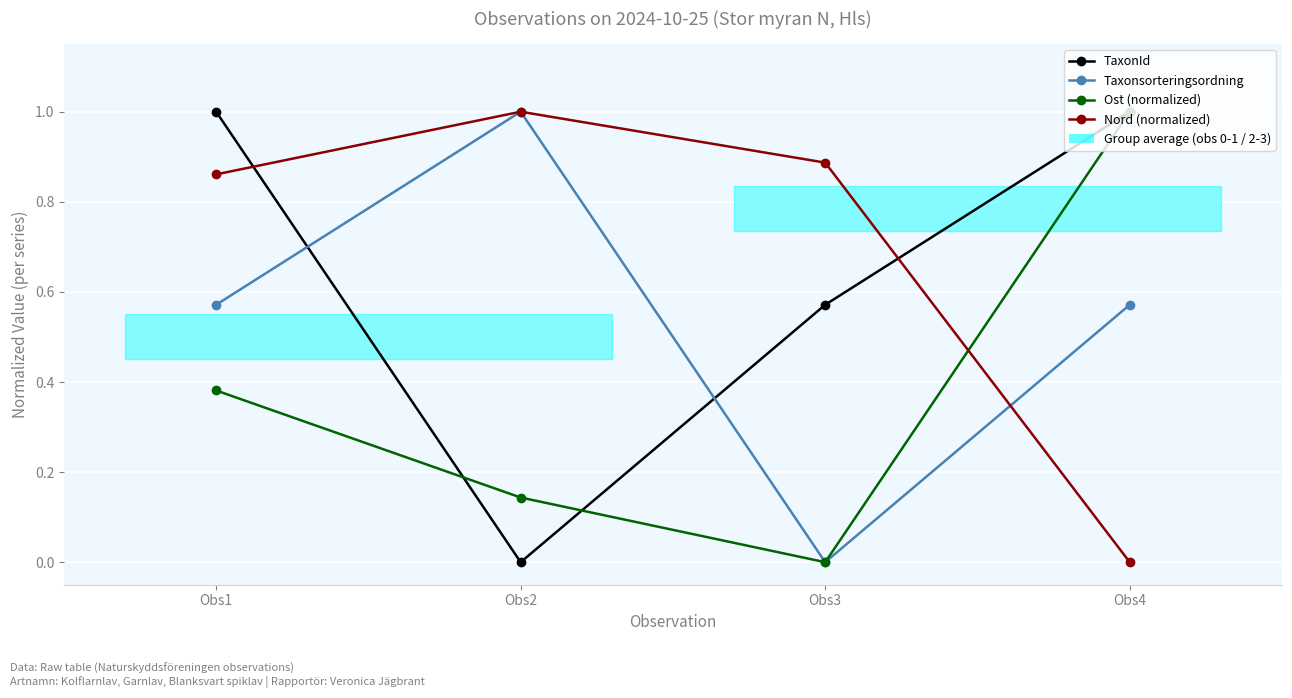

In Taxonsorteringsordning, how many points are lower than both neighbors (excluding endpoints)?

1